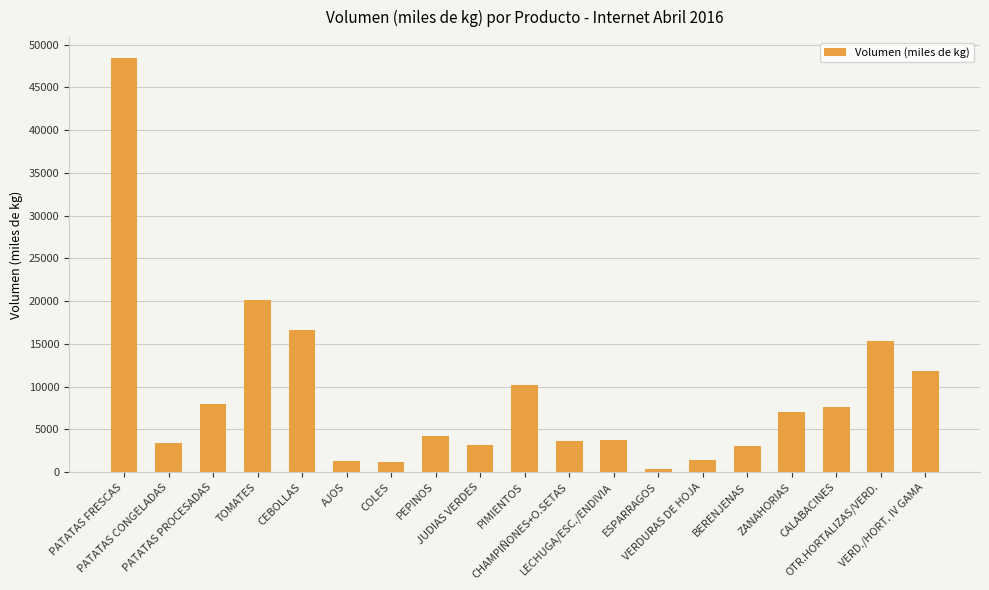

What is the difference between the maximum and minimum values?

48052